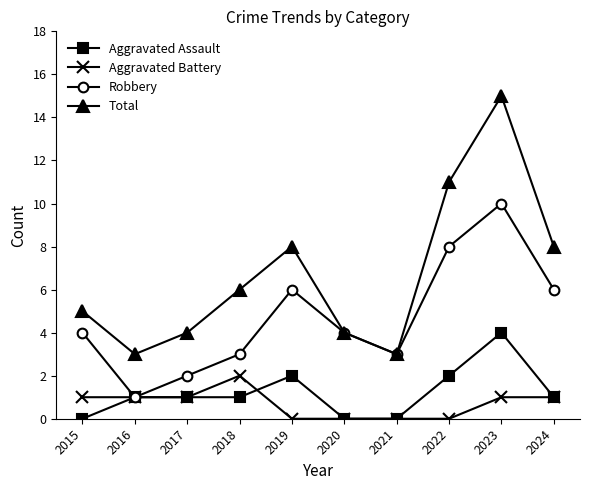

Is it true that Aggravated Assault equals 2 at 2016?

False